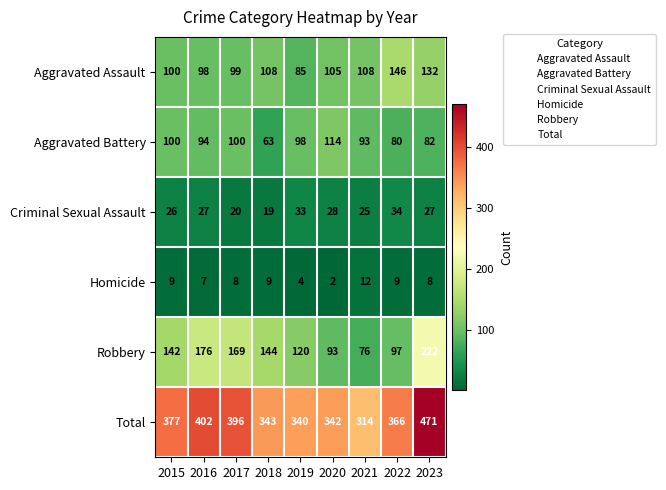

The value of Aggravated Assault at 2015 is 100. True or false?

True